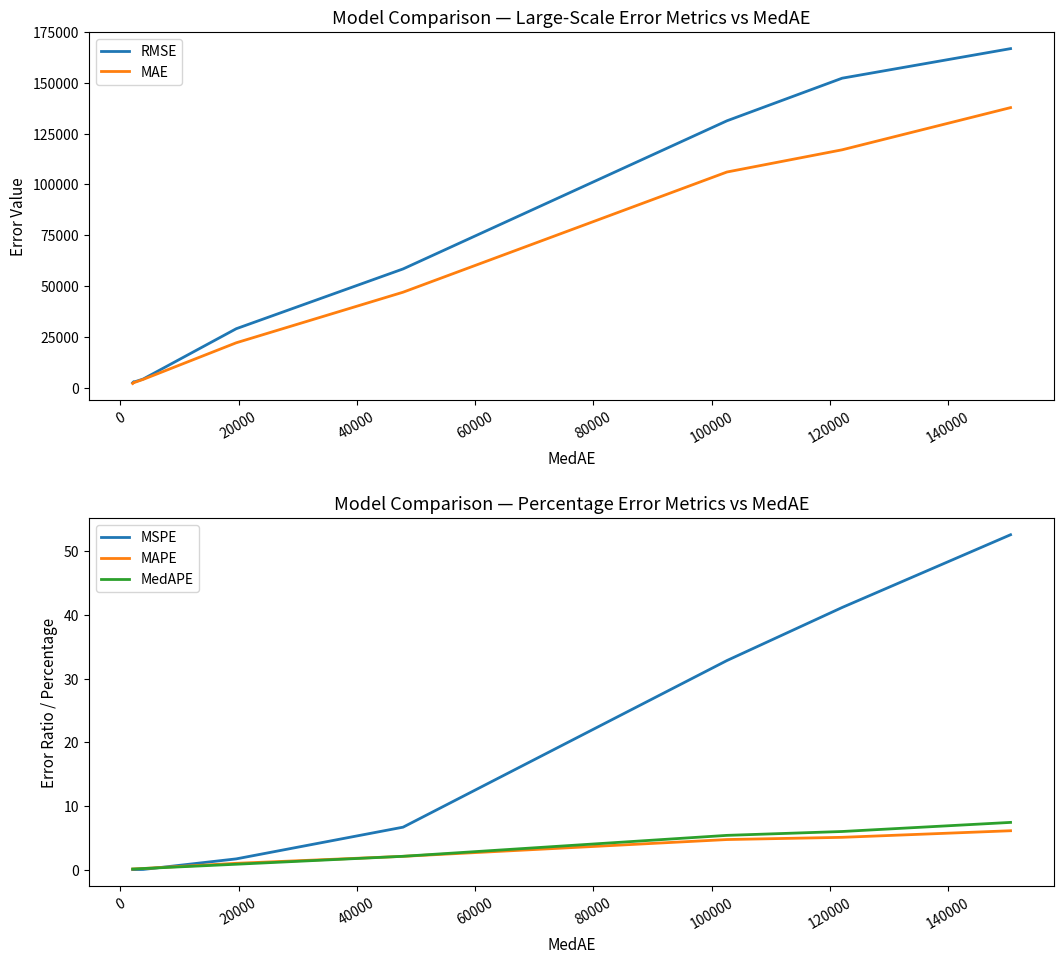

How many values in the MAE series are below 22144?

4